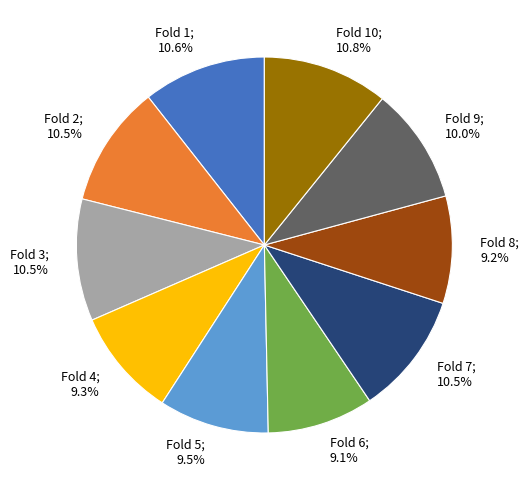

Is there any slice that represents more than half of the pie?

No